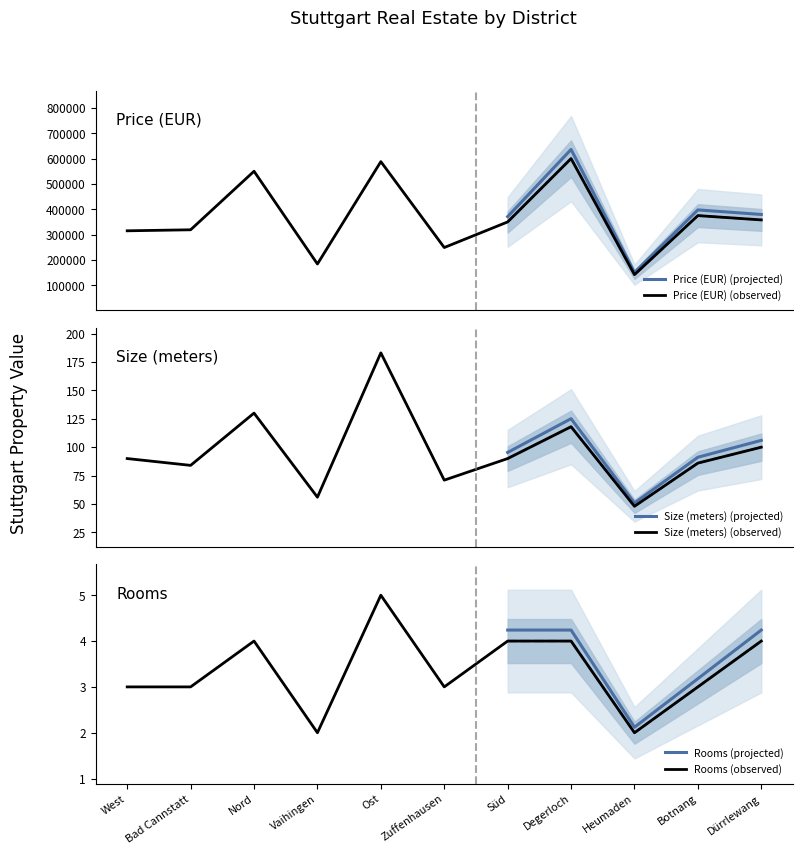

What is the difference between the price values at Zuffenhausen and Degerloch?

351000